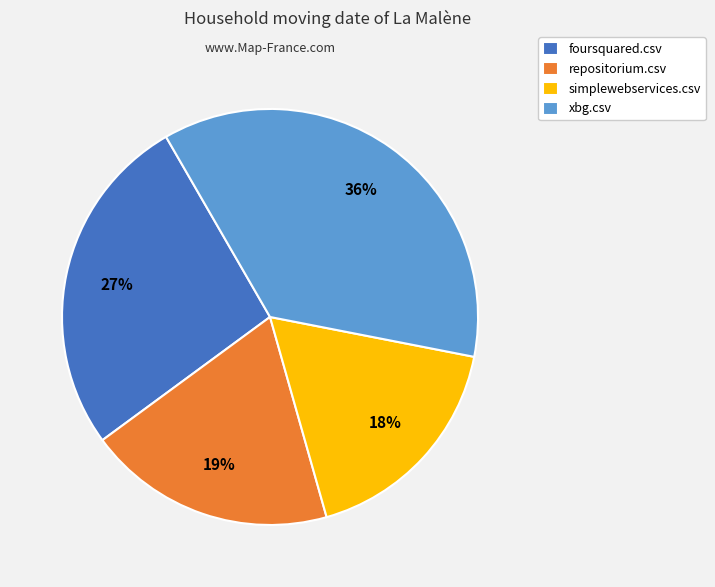

True or false: simplewebservices.csv accounts for 31% of the total.

False